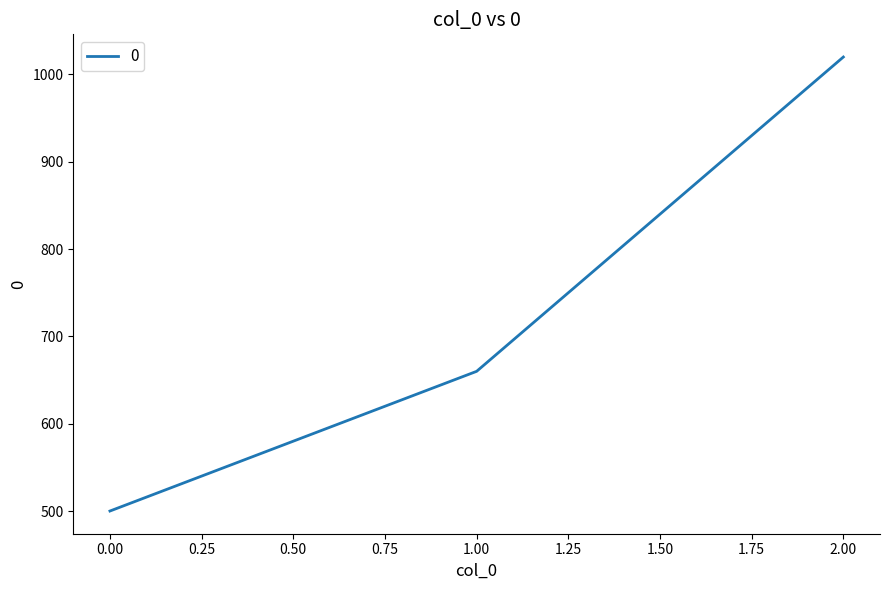

Reading right to left, list all the values displayed in this chart.

1020	660	500